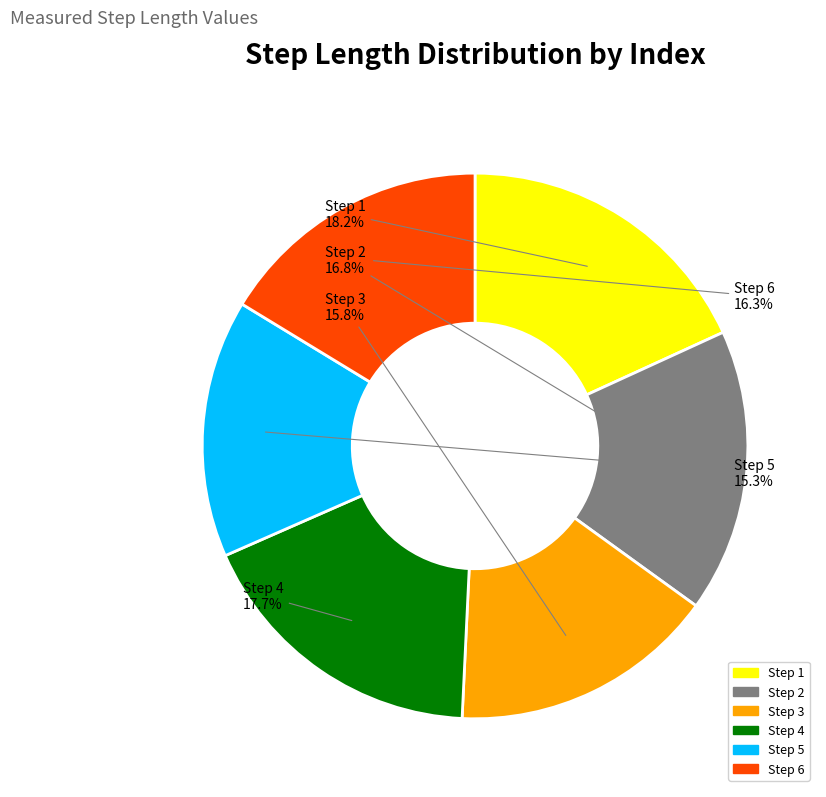

Is Step 6 the majority of the pie?

No